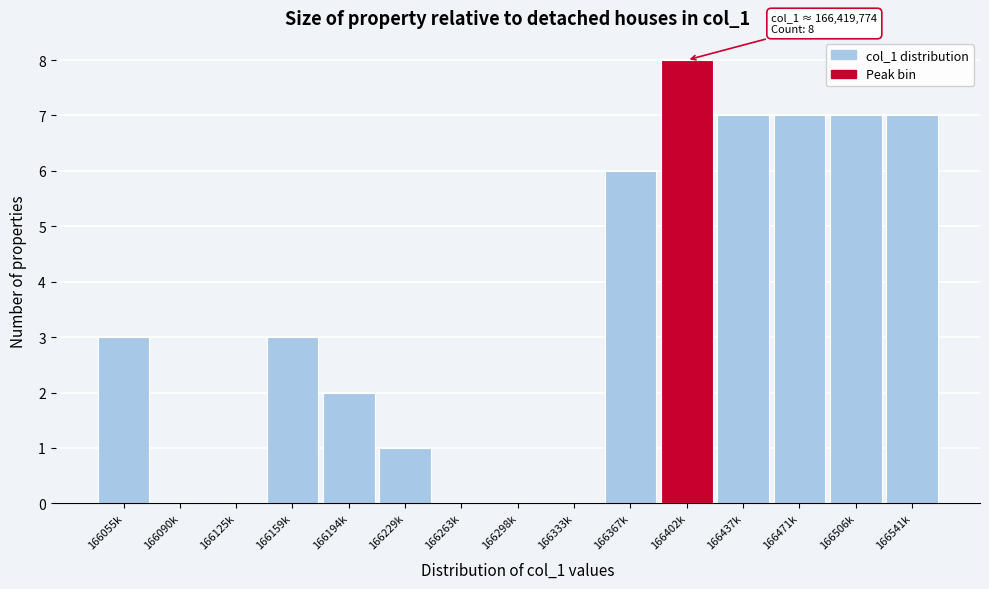

Reading left to right, extract all data points from this chart.

166055k=3	166090k=0	166125k=0	166159k=3	166194k=2	166229k=1	166263k=0	166298k=0	166333k=0	166367k=6	166402k=8	166437k=7	166471k=7	166506k=7	166541k=7